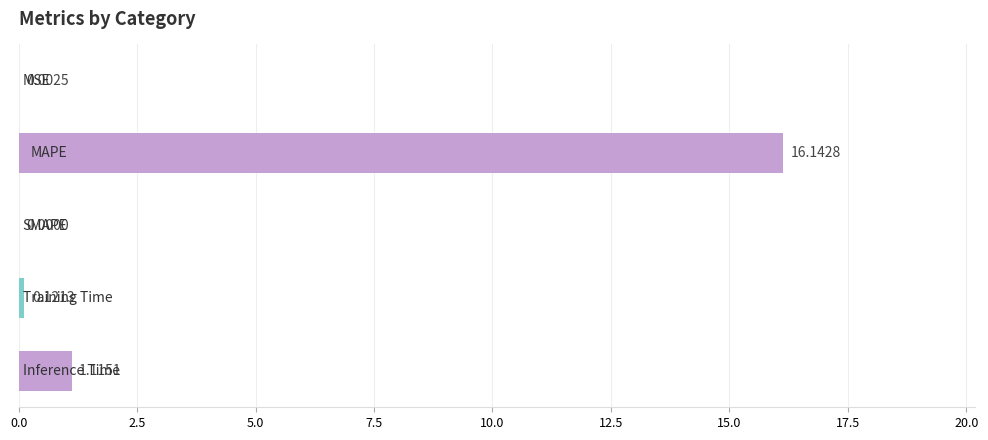

Are the bars horizontal?

Yes